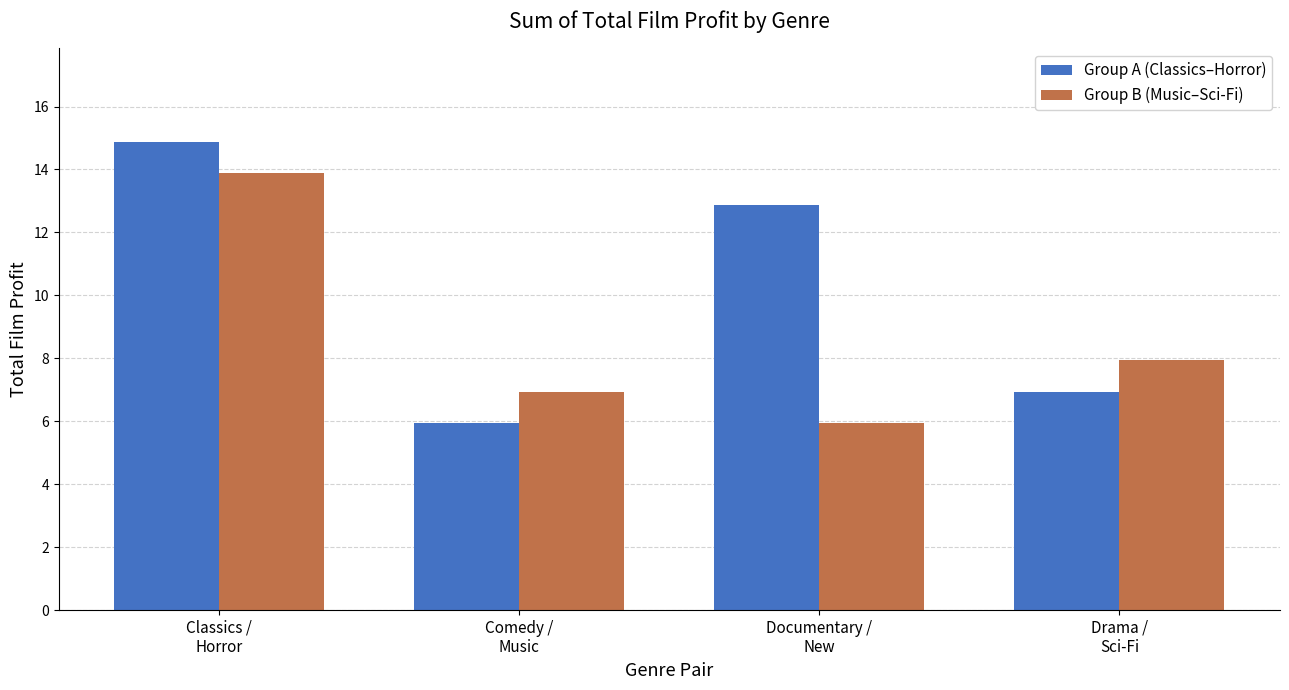

At which label is Group B (Music–Sci-Fi) closest to 9?

Drama /
Sci-Fi